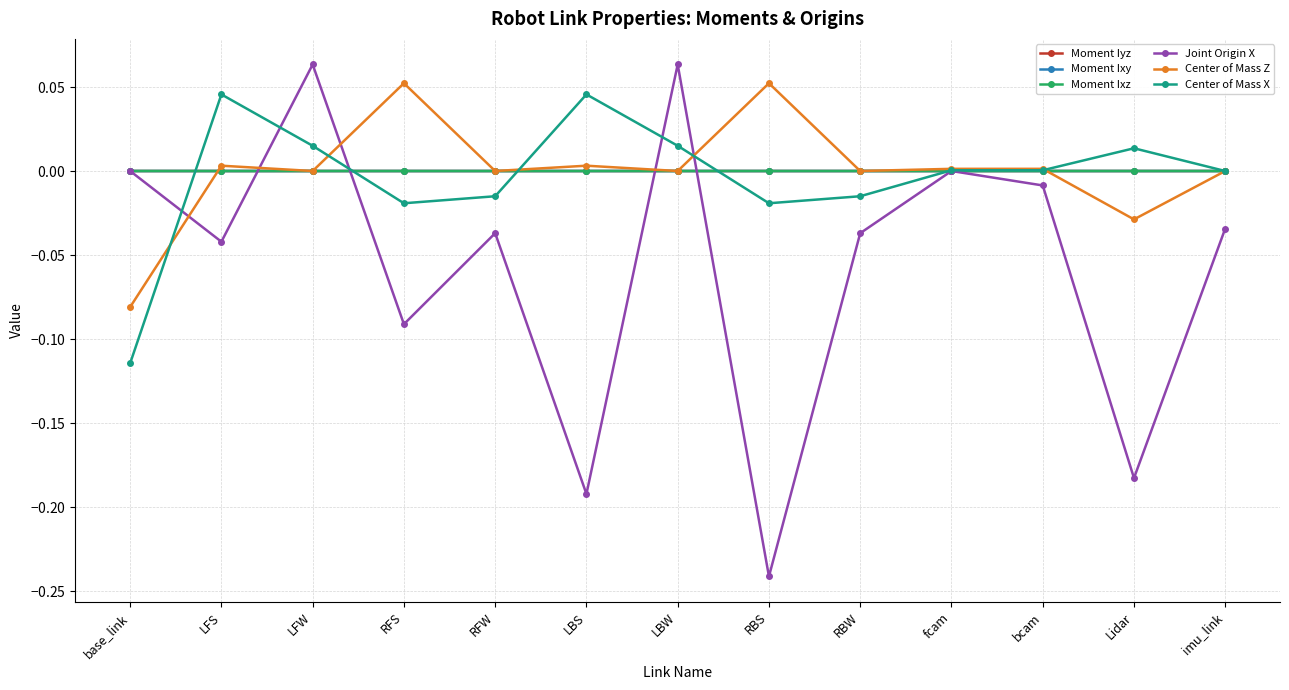

What are all the series names shown in the legend?

Moment Iyz, Moment Ixy, Moment Ixz, Joint Origin X, Center of Mass Z, Center of Mass X